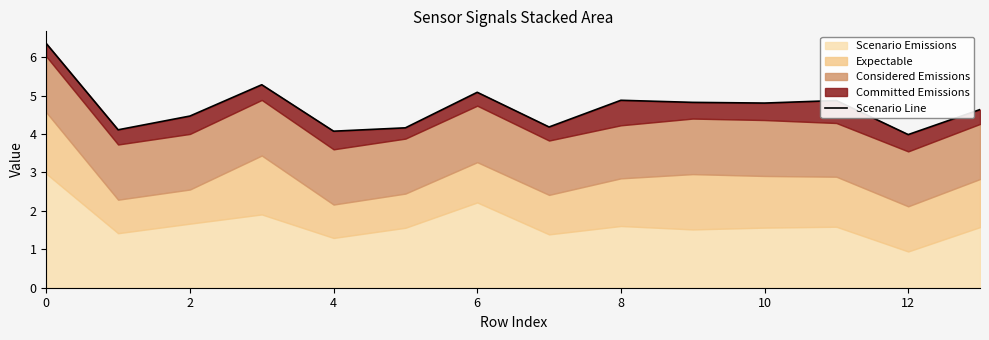

Is it true that the value at 6 is 2.1?

False